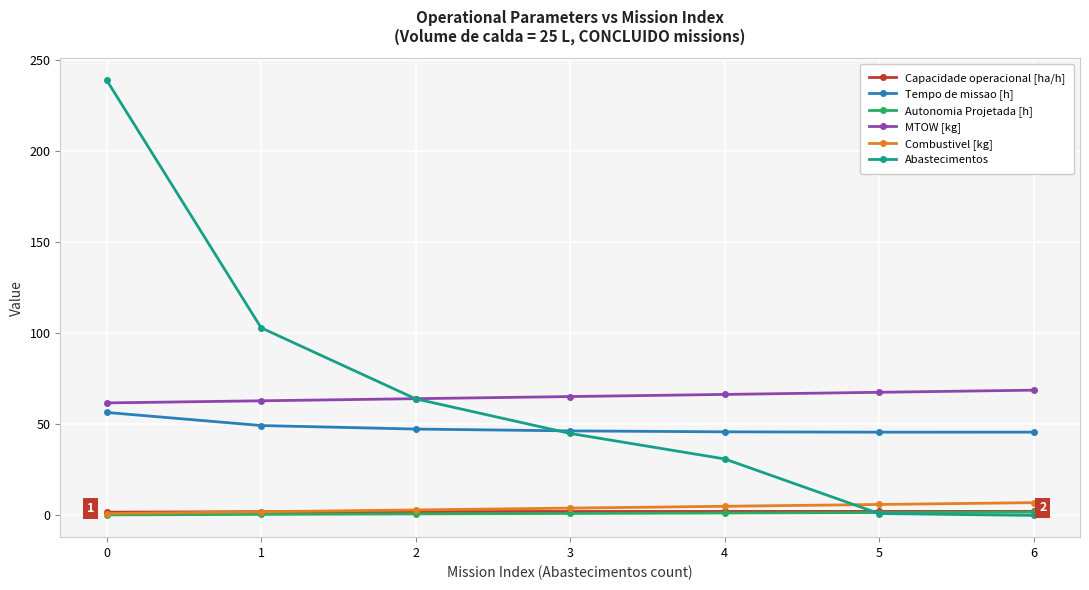

What is the value of the Tempo de missao [h] point at the 4th from the left?

46.4